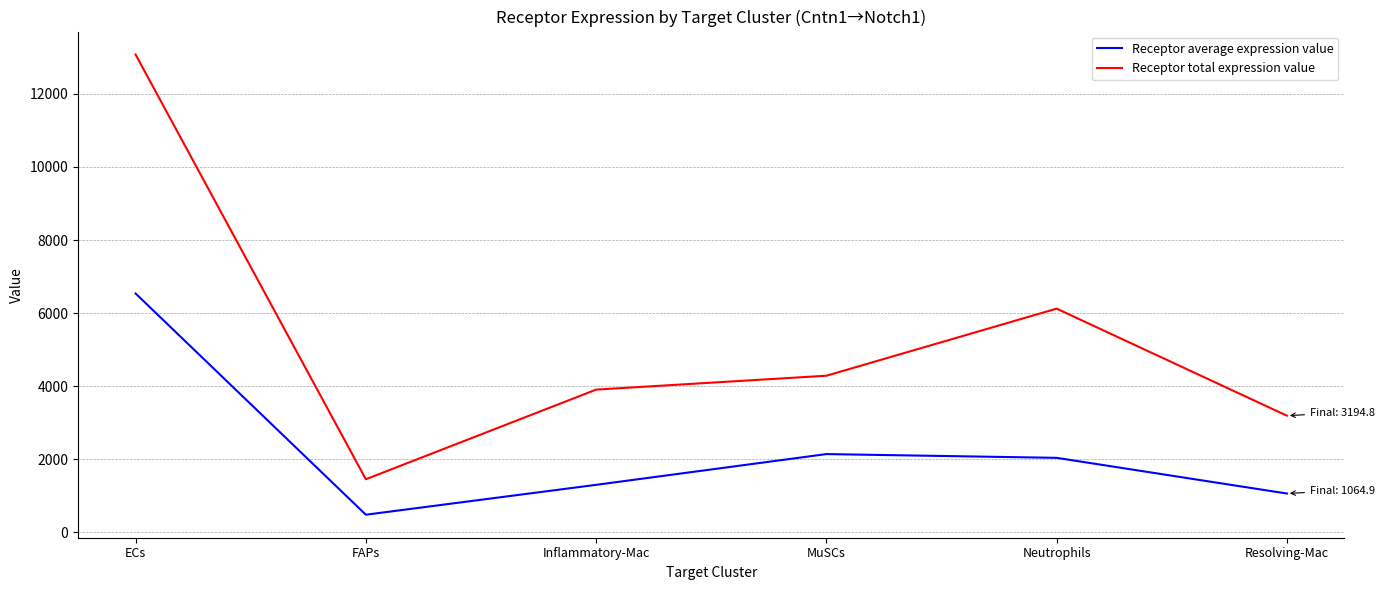

At FAPs, list the series in order from largest to smallest.

Receptor total expression value, Receptor average expression value